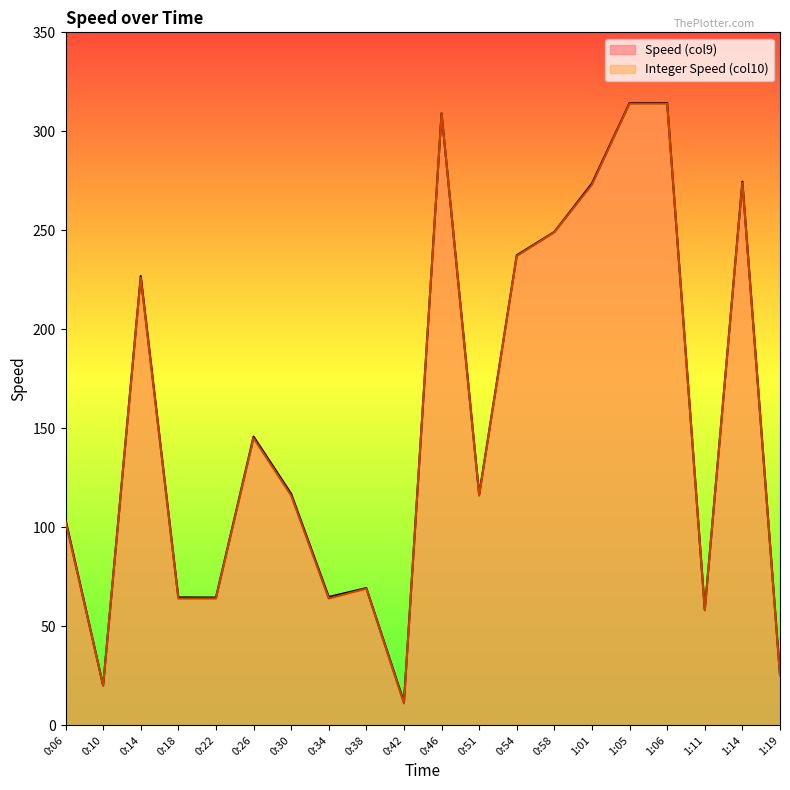

True or false: Integer Speed (col10) has more than 0 interior local peaks.

True